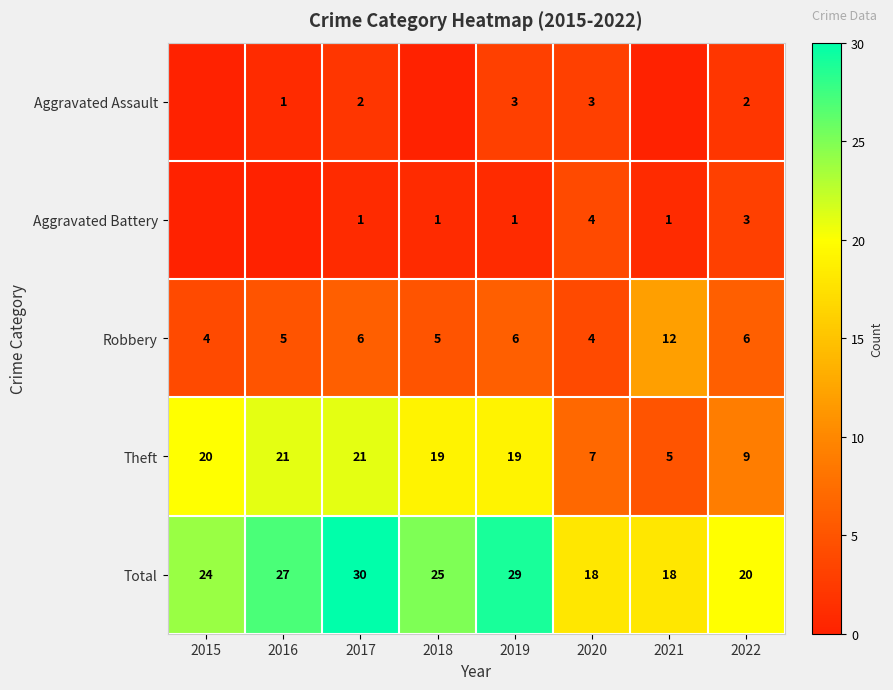

What value does the Theft series have at 2021?

5